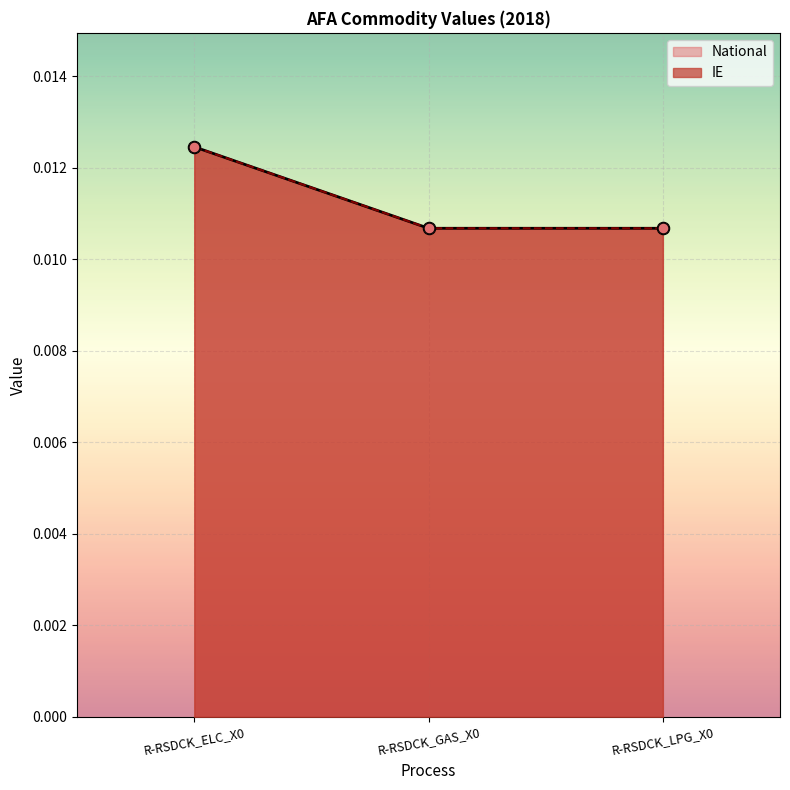

Which series contains the highest Y value?

IE